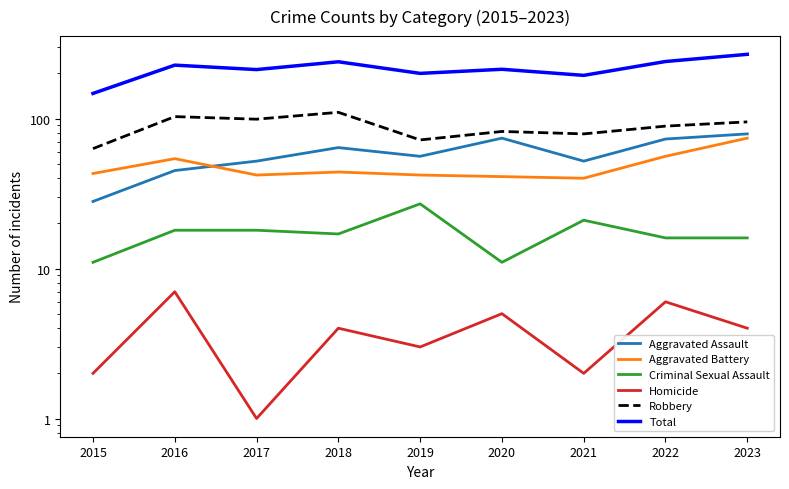

What is the smallest value displayed?

1